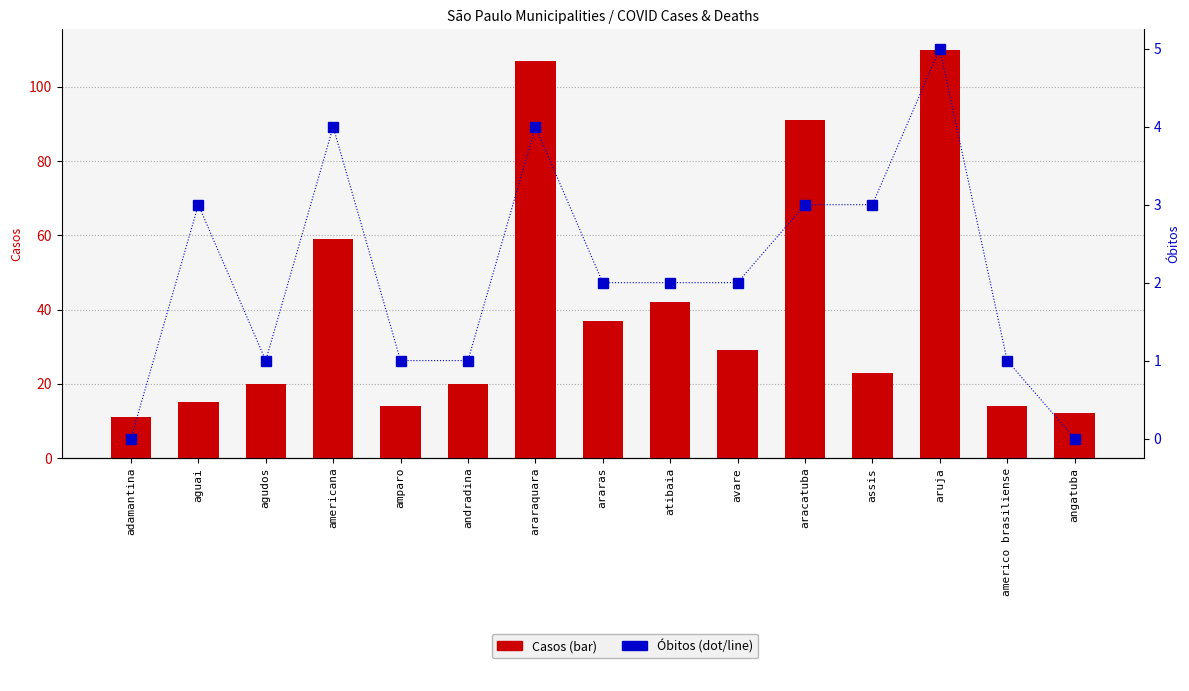

Rank the categories by Casos value from highest to lowest.

aruja, araraquara, aracatuba, americana, atibaia, araras, avare, assis, agudos, andradina, aguai, amparo, americo brasiliense, angatuba, adamantina